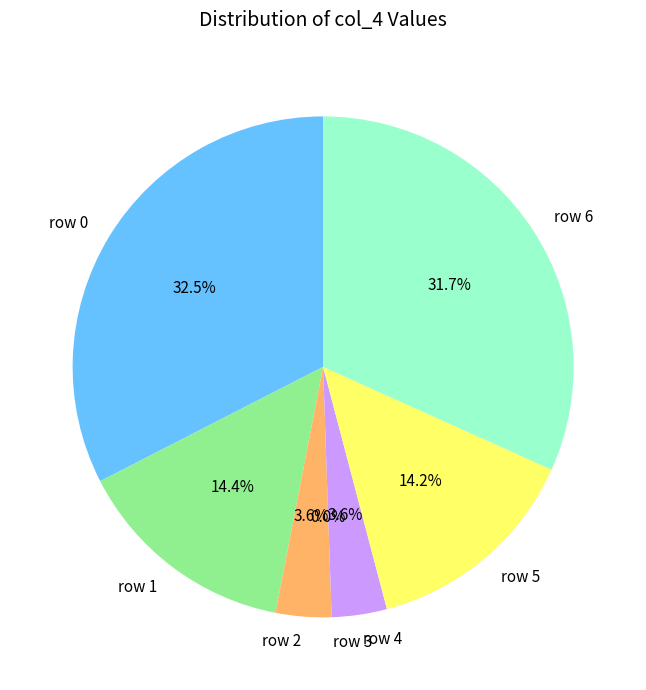

Combined, what portion of the pie is 6 and 2?

35.3%